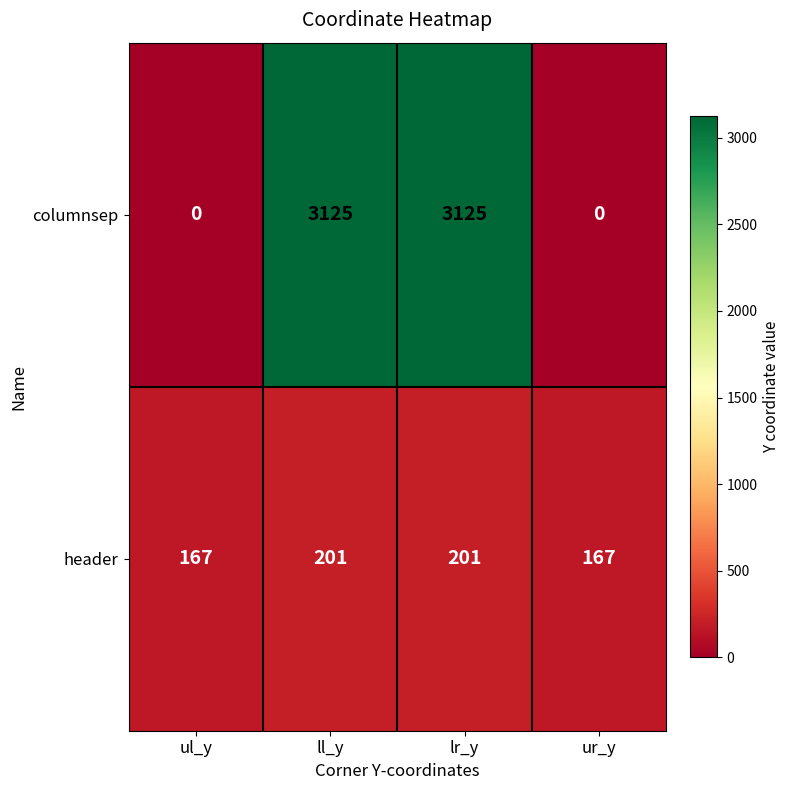

List the series in order of their overall mean, highest first.

columnsep, header